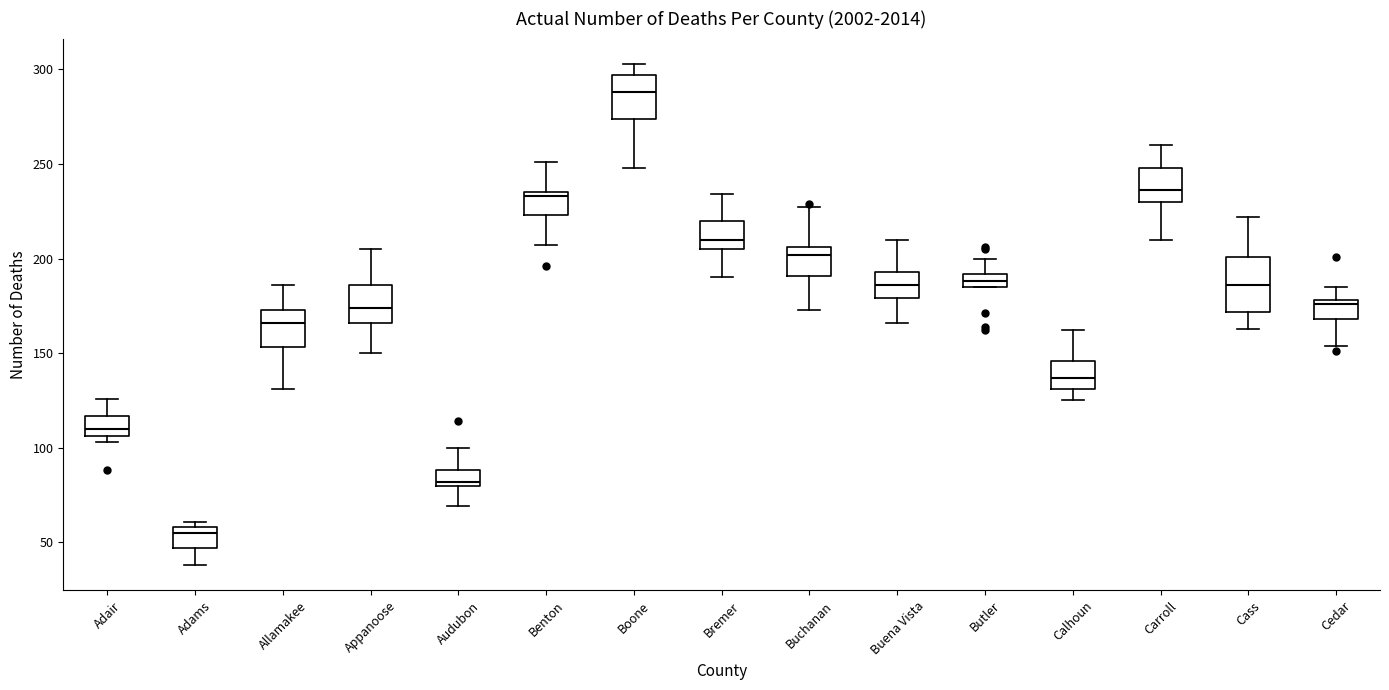

Which box's median line is the lowest?

Adams